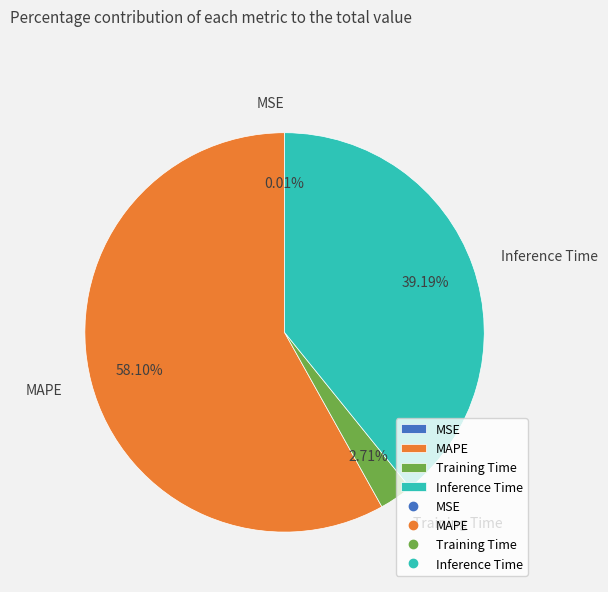

To the nearest percent, what percentage of the pie is MAPE?

58%